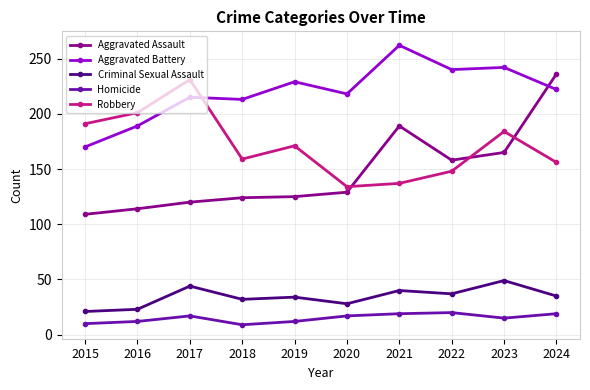

What is the value of the Criminal Sexual Assault point at the 1st from the left?

21